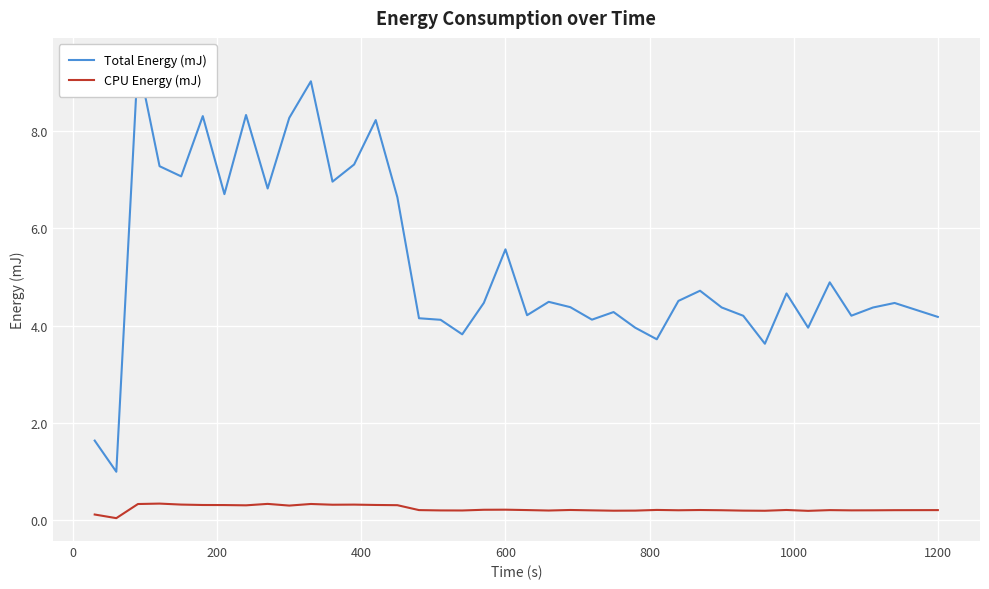

How many interior local peaks does the CPU Energy (mJ) series have?

10